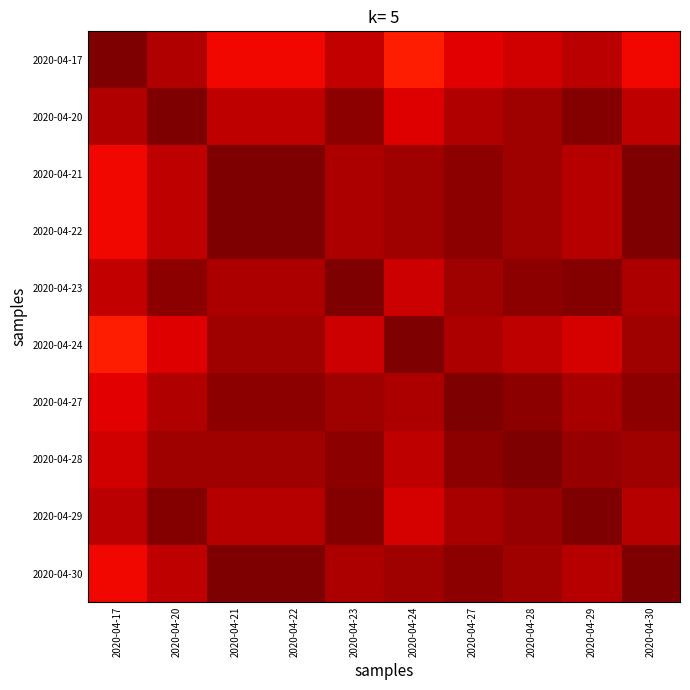

Reading right to left, what are all the values shown in this chart?

2020-04-17: 2020-04-30=0.9	2020-04-29=0.9	2020-04-28=0.9	2020-04-27=0.9	2020-04-24=0.9	2020-04-23=0.9	2020-04-22=0.9	2020-04-21=0.9	2020-04-20=1.0	2020-04-17=1.0
2020-04-20: 2020-04-30=0.9	2020-04-29=1.0	2020-04-28=1.0	2020-04-27=1.0	2020-04-24=0.9	2020-04-23=1.0	2020-04-22=0.9	2020-04-21=0.9	2020-04-20=1.0	2020-04-17=1.0
2020-04-21: 2020-04-30=1.0	2020-04-29=1.0	2020-04-28=1.0	2020-04-27=1.0	2020-04-24=1.0	2020-04-23=1.0	2020-04-22=1.0	2020-04-21=1.0	2020-04-20=0.9	2020-04-17=0.9
2020-04-22: 2020-04-30=1.0	2020-04-29=1.0	2020-04-28=1.0	2020-04-27=1.0	2020-04-24=1.0	2020-04-23=1.0	2020-04-22=1.0	2020-04-21=1.0	2020-04-20=0.9	2020-04-17=0.9
2020-04-23: 2020-04-30=1.0	2020-04-29=1.0	2020-04-28=1.0	2020-04-27=1.0	2020-04-24=0.9	2020-04-23=1.0	2020-04-22=1.0	2020-04-21=1.0	2020-04-20=1.0	2020-04-17=0.9
2020-04-24: 2020-04-30=1.0	2020-04-29=0.9	2020-04-28=0.9	2020-04-27=1.0	2020-04-24=1.0	2020-04-23=0.9	2020-04-22=1.0	2020-04-21=1.0	2020-04-20=0.9	2020-04-17=0.9
2020-04-27: 2020-04-30=1.0	2020-04-29=1.0	2020-04-28=1.0	2020-04-27=1.0	2020-04-24=1.0	2020-04-23=1.0	2020-04-22=1.0	2020-04-21=1.0	2020-04-20=1.0	2020-04-17=0.9
2020-04-28: 2020-04-30=1.0	2020-04-29=1.0	2020-04-28=1.0	2020-04-27=1.0	2020-04-24=0.9	2020-04-23=1.0	2020-04-22=1.0	2020-04-21=1.0	2020-04-20=1.0	2020-04-17=0.9
2020-04-29: 2020-04-30=1.0	2020-04-29=1.0	2020-04-28=1.0	2020-04-27=1.0	2020-04-24=0.9	2020-04-23=1.0	2020-04-22=1.0	2020-04-21=1.0	2020-04-20=1.0	2020-04-17=0.9
2020-04-30: 2020-04-30=1.0	2020-04-29=1.0	2020-04-28=1.0	2020-04-27=1.0	2020-04-24=1.0	2020-04-23=1.0	2020-04-22=1.0	2020-04-21=1.0	2020-04-20=0.9	2020-04-17=0.9